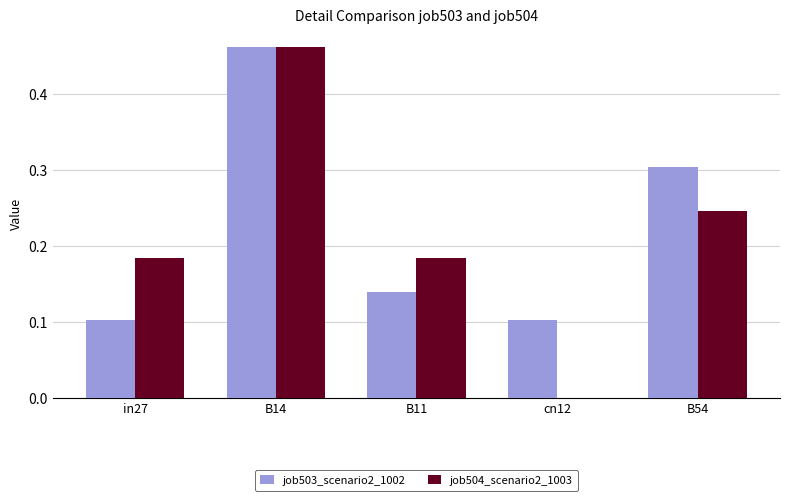

What is the sum of all job503_scenario2_1002 values?

1.1